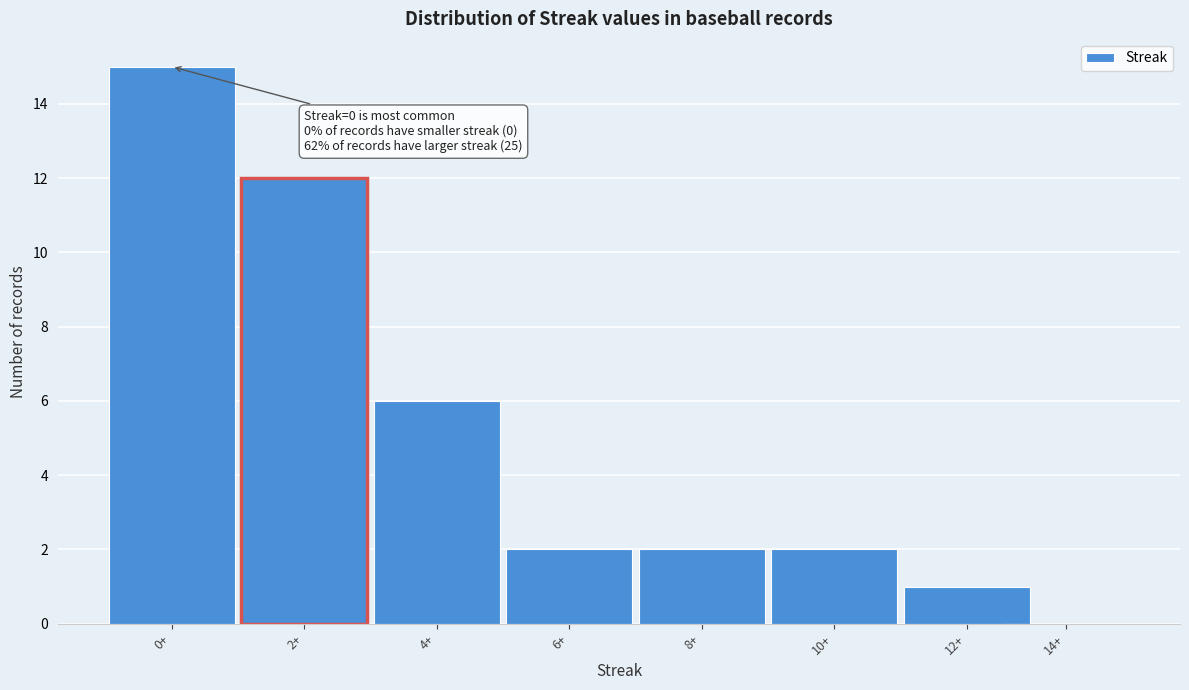

Reading left to right, what are all the values shown in this chart?

0+=15	2+=12	4+=6	6+=2	8+=2	10+=2	12+=1	14+=0